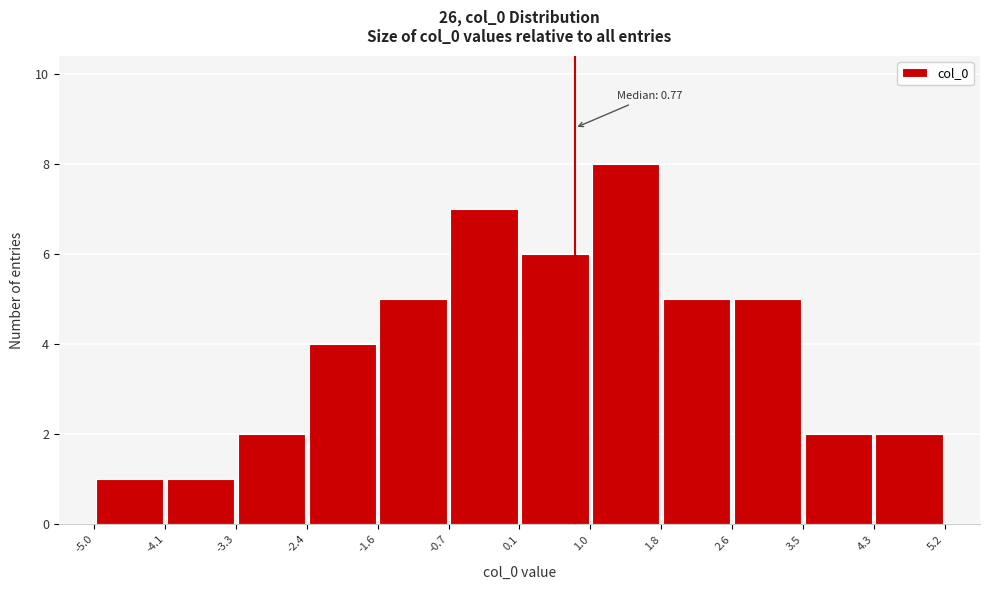

Which range on the x-axis has the tallest bar?

1.0 to 1.8